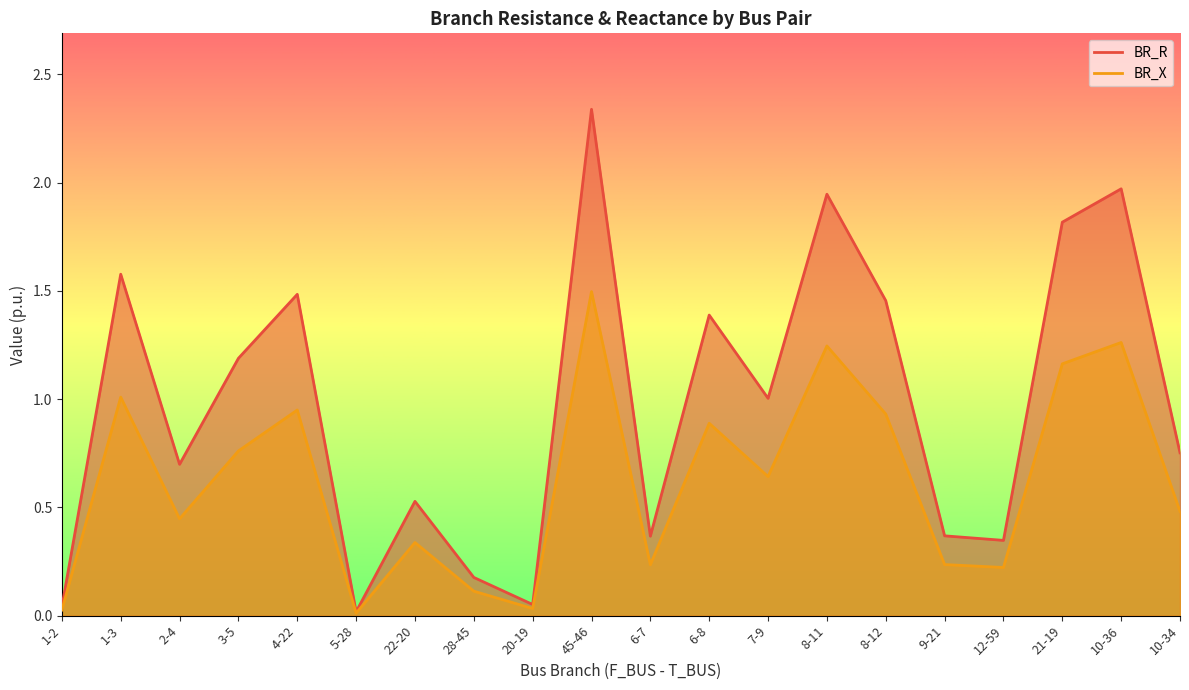

True or false: BR_X and BR_R cross at least once.

False